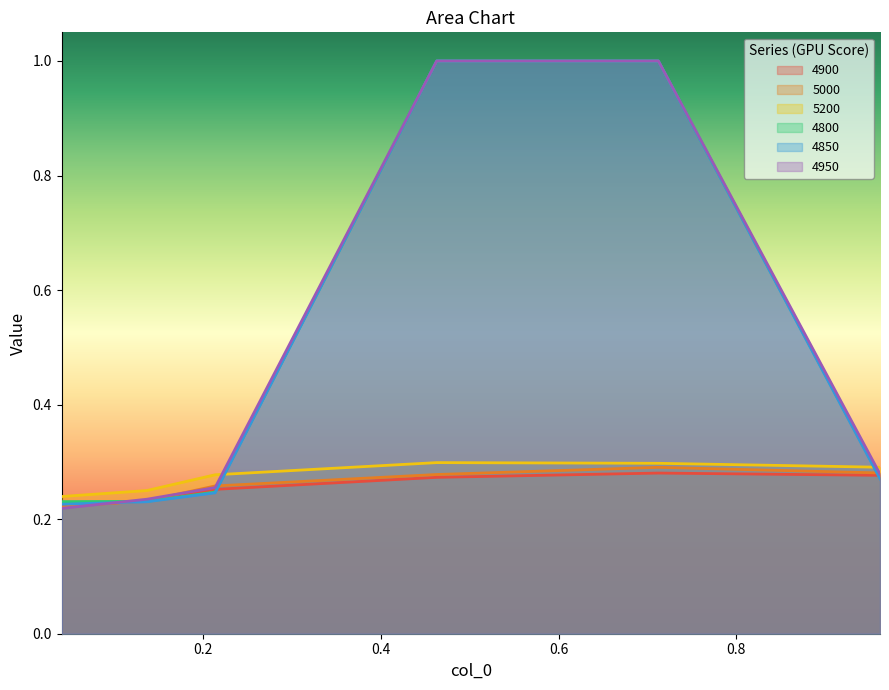

What is the maximum value for 4800?

1.0